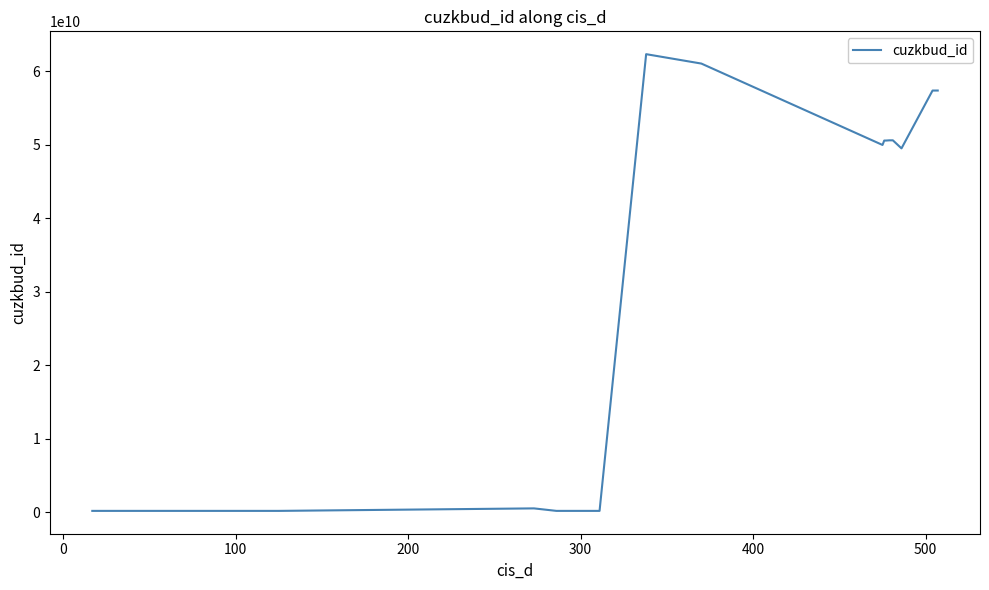

What is the greatest value displayed?

62331925010